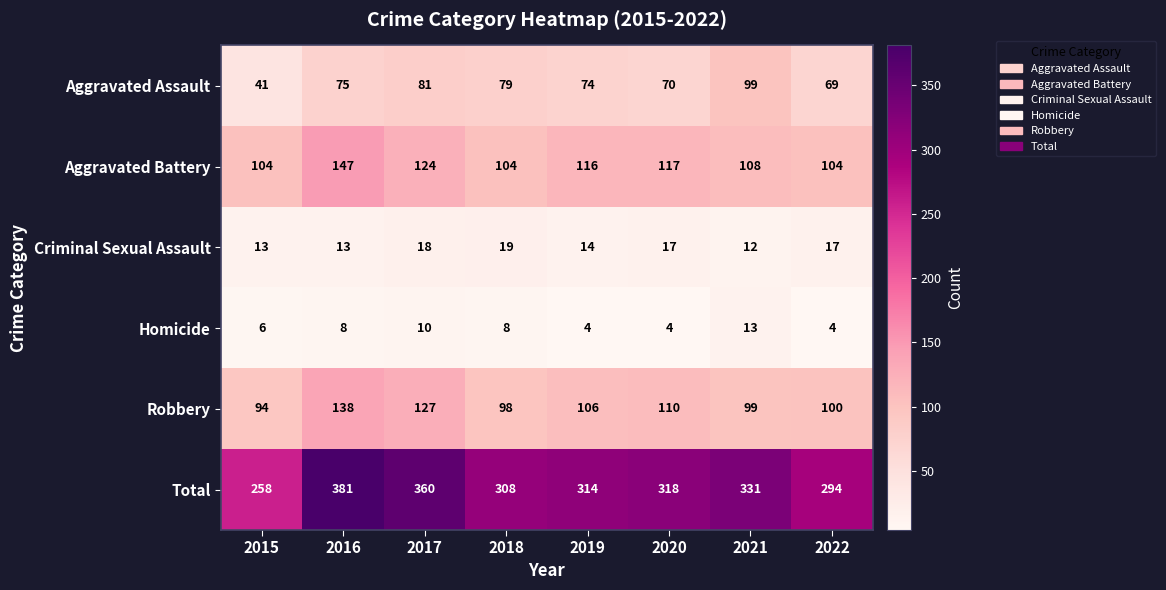

Rank the series by their maximum value, from highest to lowest.

Total, Aggravated Battery, Robbery, Aggravated Assault, Criminal Sexual Assault, Homicide